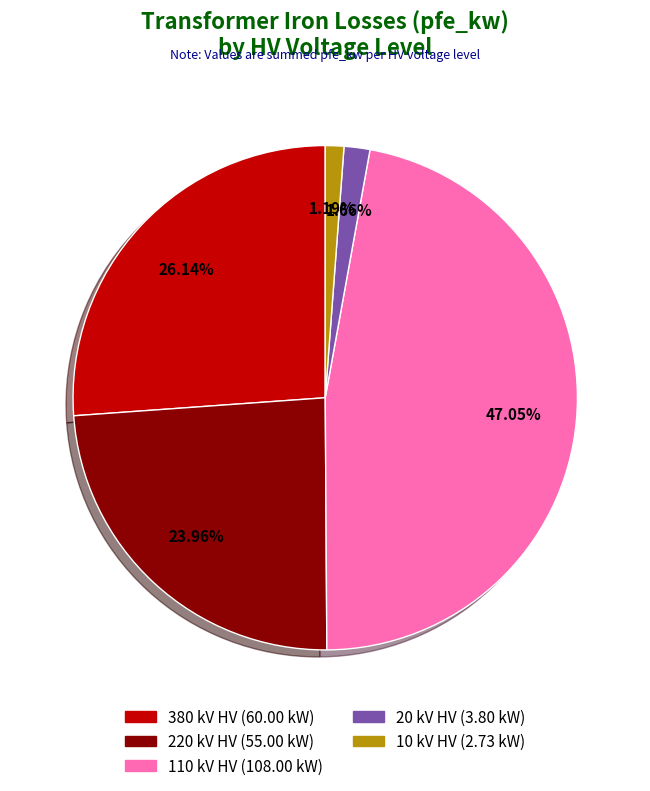

Is there any slice that represents more than half of the pie?

No